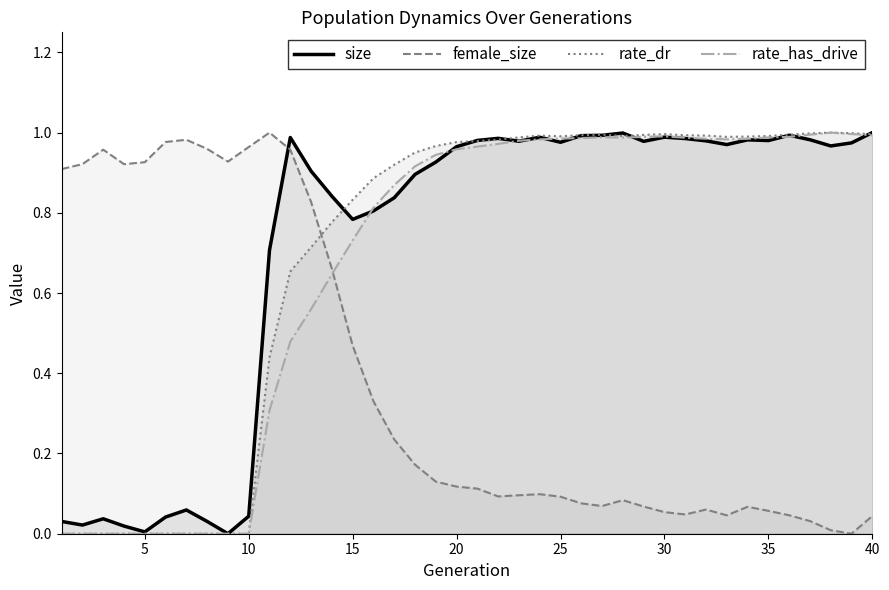

True or false: female_size has a value of 0.4 at 12.

False